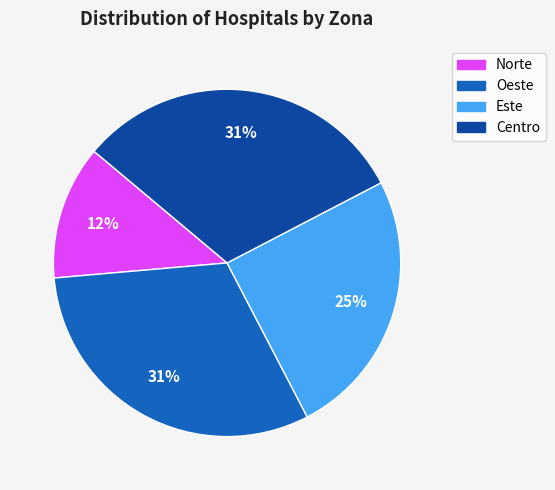

To the nearest percent, what is the difference between the largest and smallest slice percentages?

19%